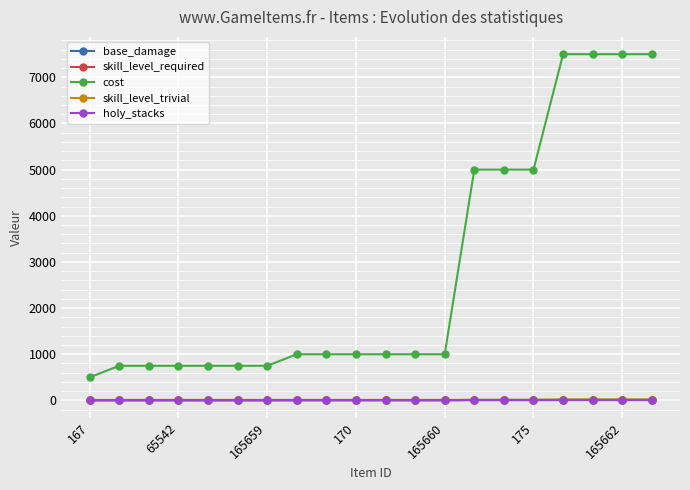

What is the average value of the cost series?

2800